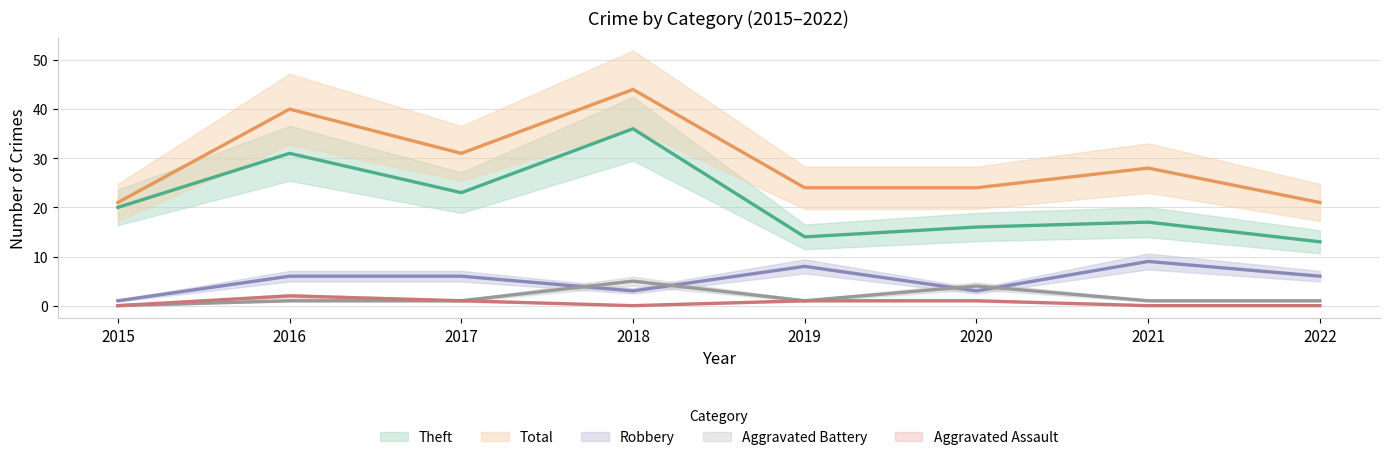

Is the value of Aggravated Assault at 2015 greater than the value of Total at 2021?

No